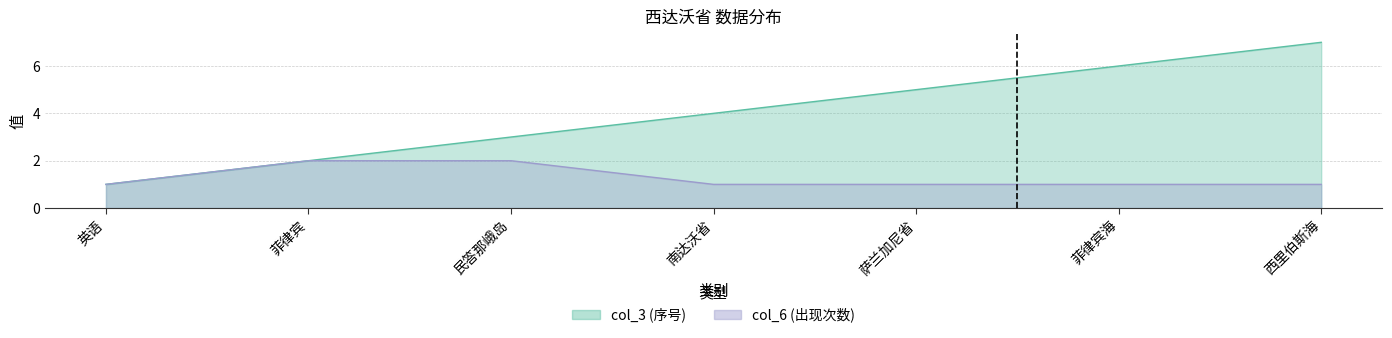

At 西里伯斯海, list the series in order from largest to smallest.

col_3, col_6